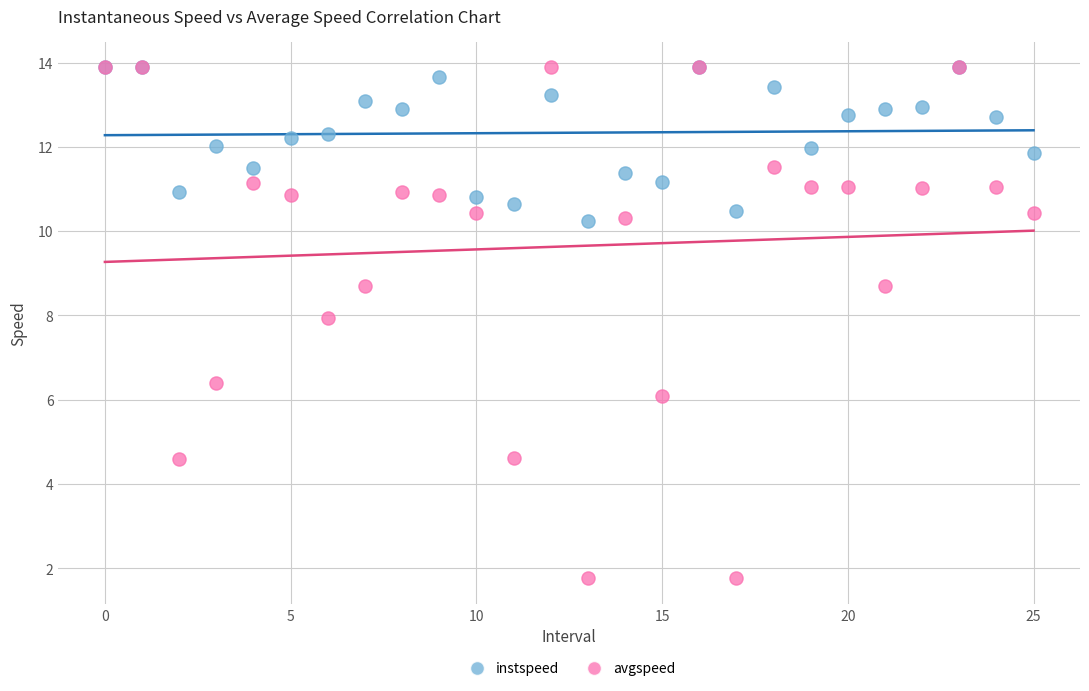

Across all series, what Y value is closest to 7?

6.4